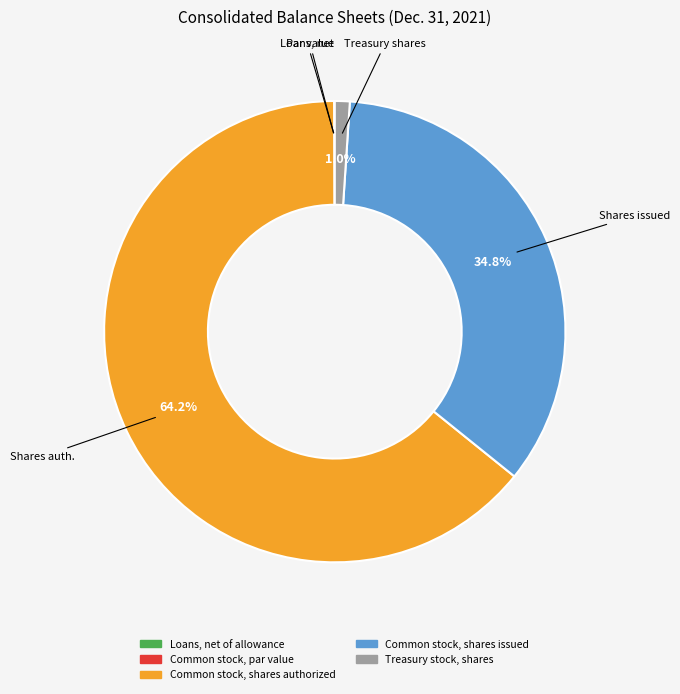

What percentage is NOT represented by Common stock, shares issued?

65.2%